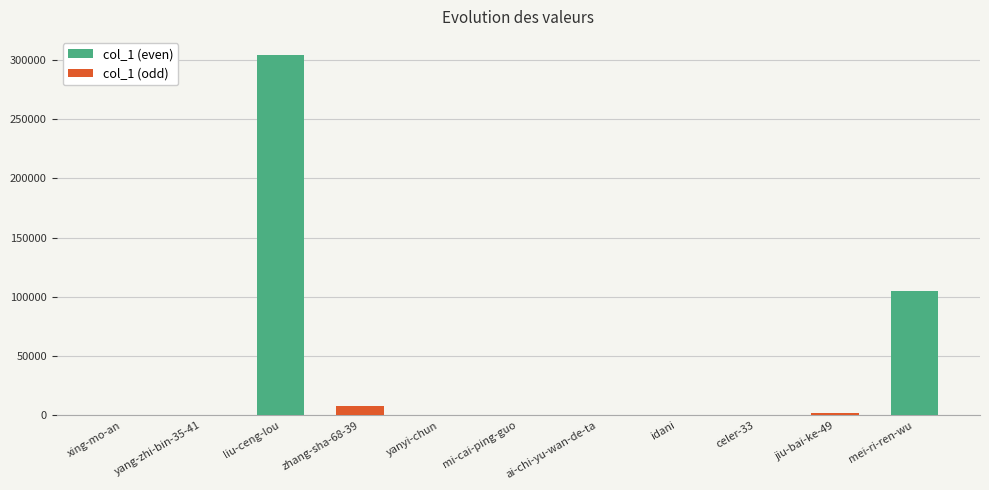

What is the label of the 8th bar from the left?

idani